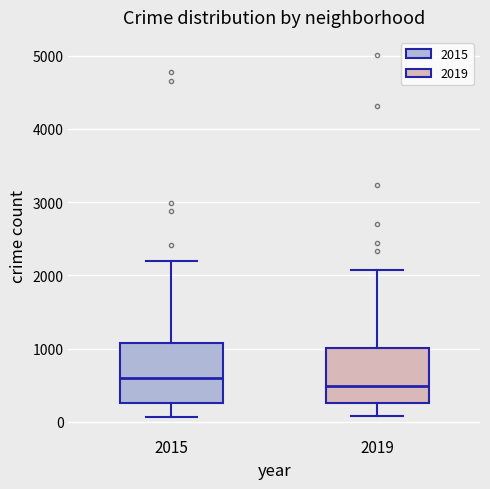

Reading left to right, transcribe this box plot: for each box, give where its median line is, the range the box spans, and where its two whiskers end, as read against the y-axis. The values are not printed on the chart, so give them approximately, as read against the axis.

2015: median 600, box 300 to 1100, whiskers 100 to 2200
2019: median 500, box 300 to 1000, whiskers 100 to 2100